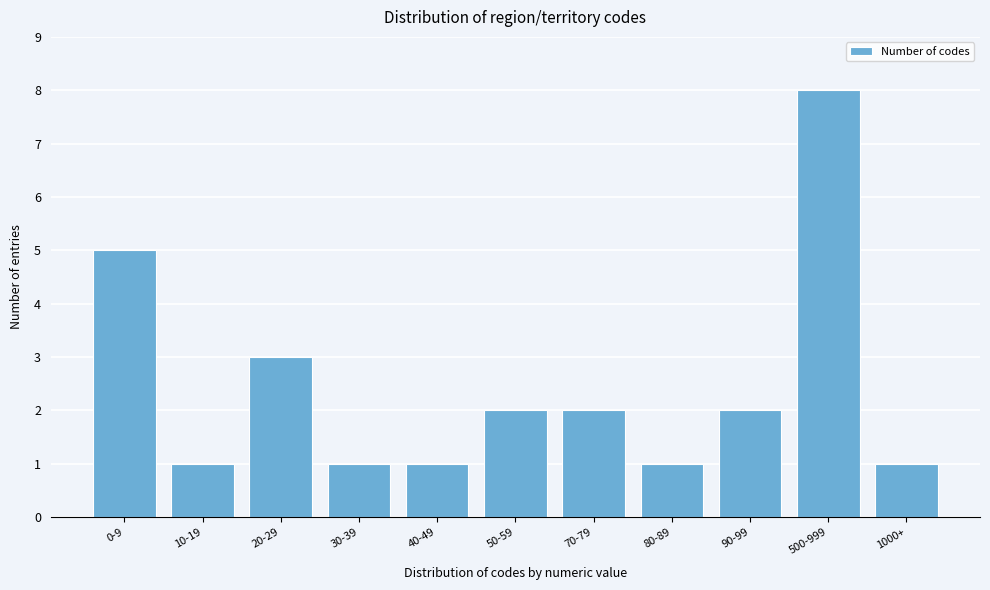

Reading left to right, list all the values displayed in this chart.

0-9=5	10-19=1	20-29=3	30-39=1	40-49=1	50-59=2	70-79=2	80-89=1	90-99=2	500-999=8	1000+=1